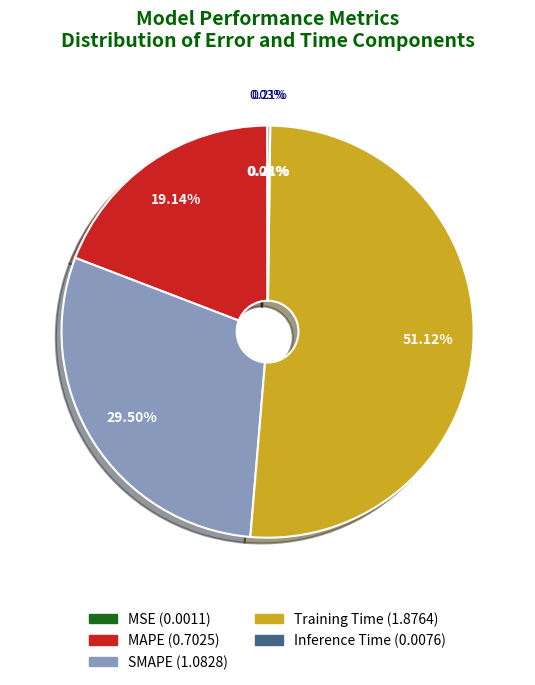

Which slice represents more than half of the pie?

Training Time